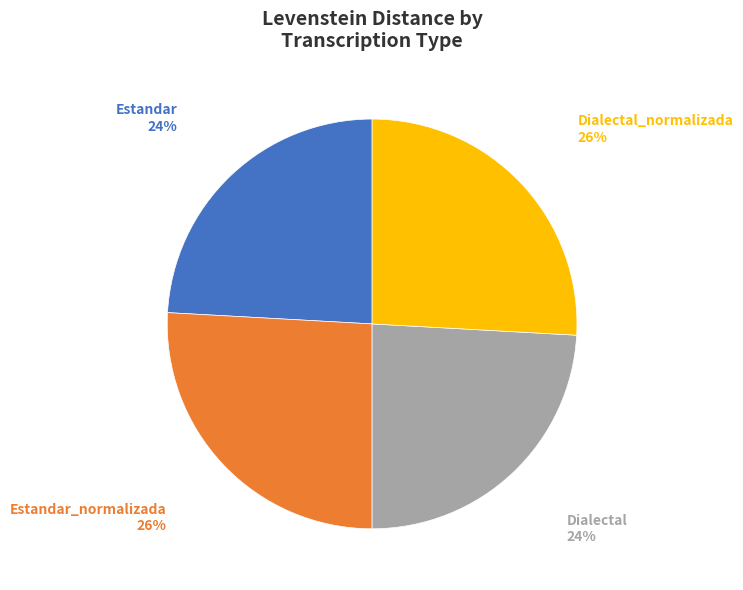

To the nearest percent, what is the average slice percentage?

25%